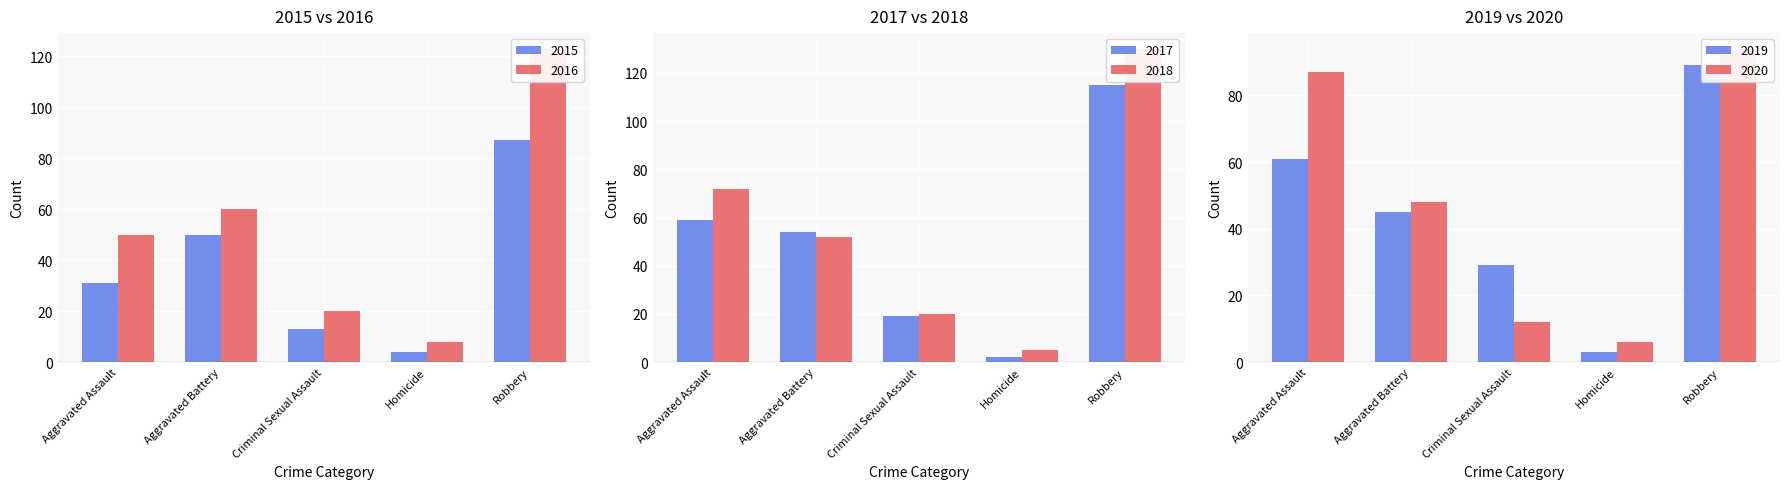

Reading left to right, transcribe all the data shown in this chart.

2015: 31	50	13	4	87
2016: 50	60	20	8	123
2017: 59	54	19	2	115
2018: 72	52	20	5	130
2019: 61	45	29	3	89
2020: 87	48	12	6	94